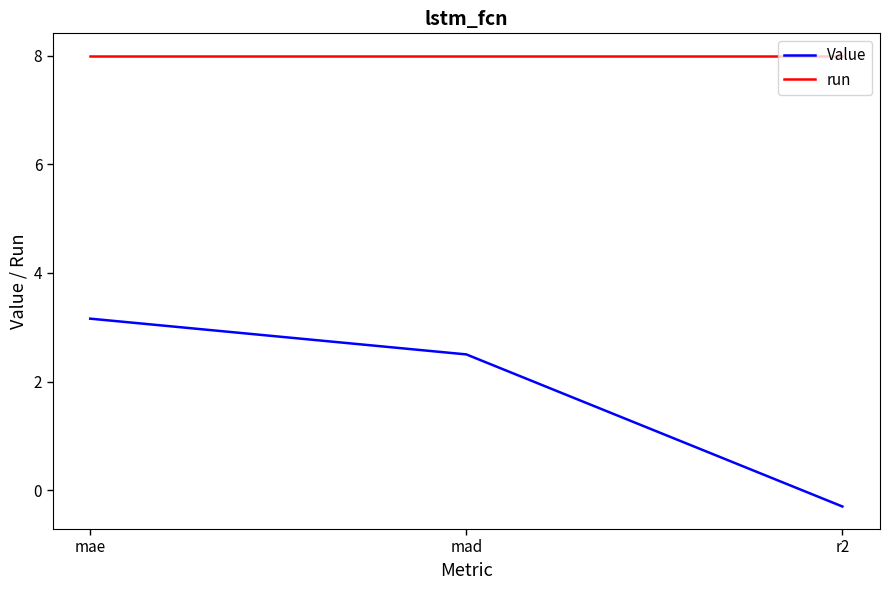

Rank the series by their maximum value, from highest to lowest.

run, Value